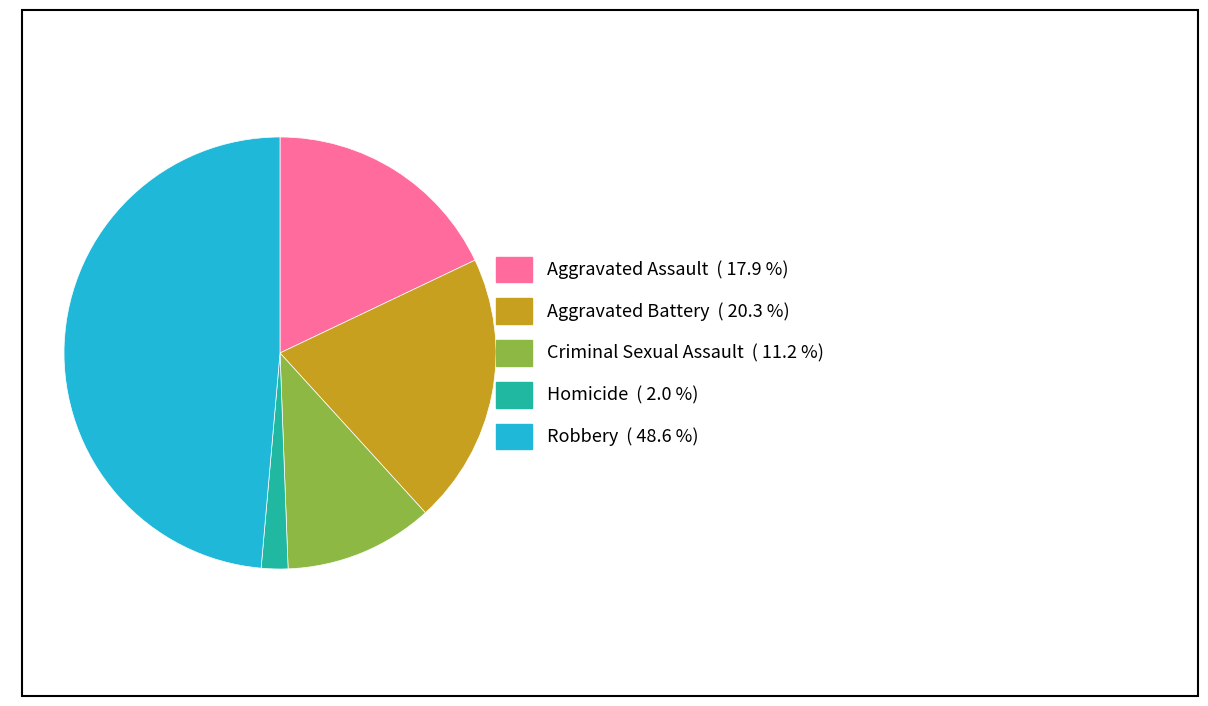

Between Criminal Sexual Assault and Robbery, which is larger?

Robbery